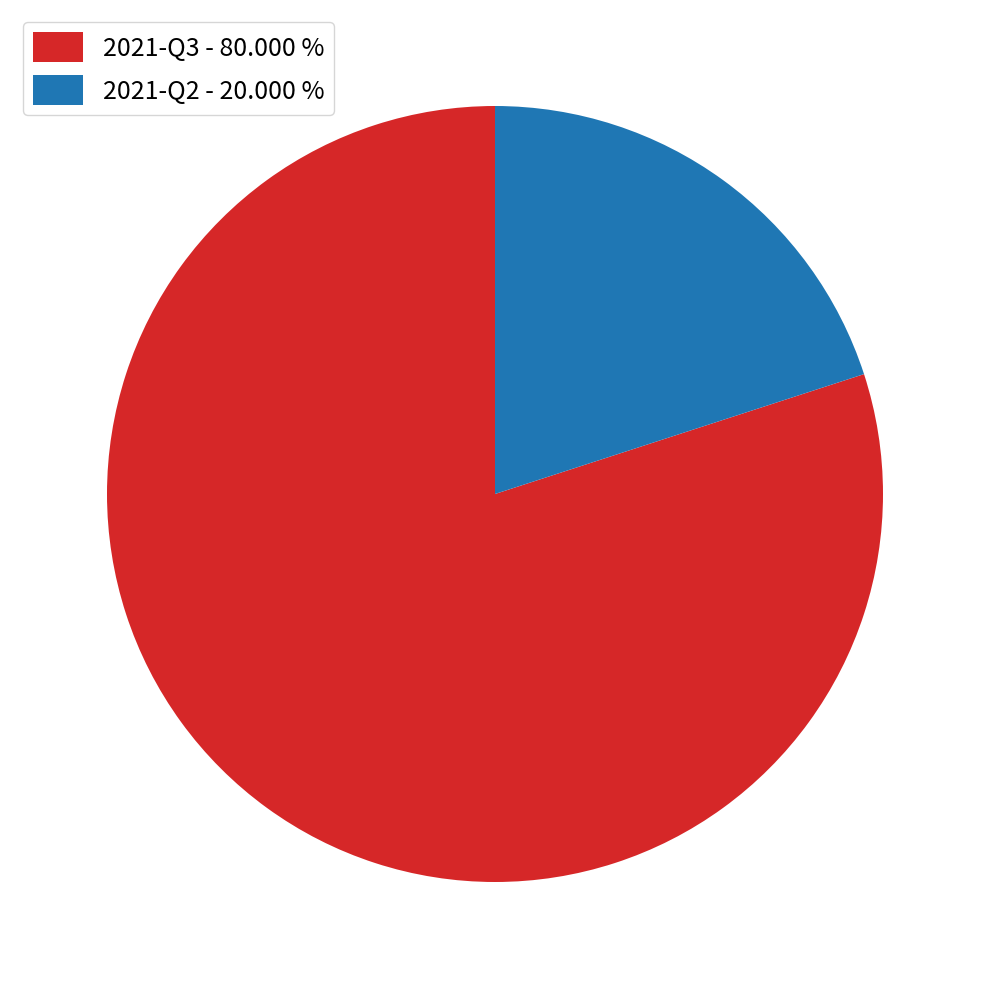

Which slice is the smallest?

2021-Q2